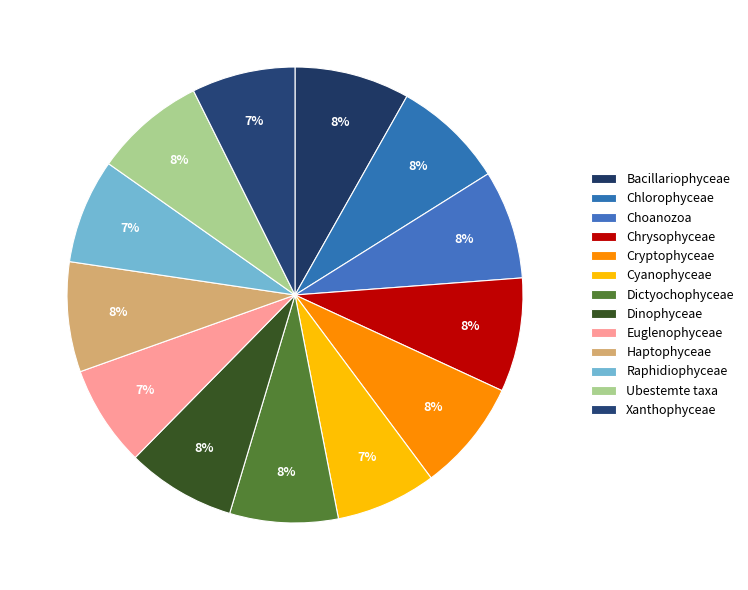

Is it true that Chlorophyceae is 1% of the pie?

False